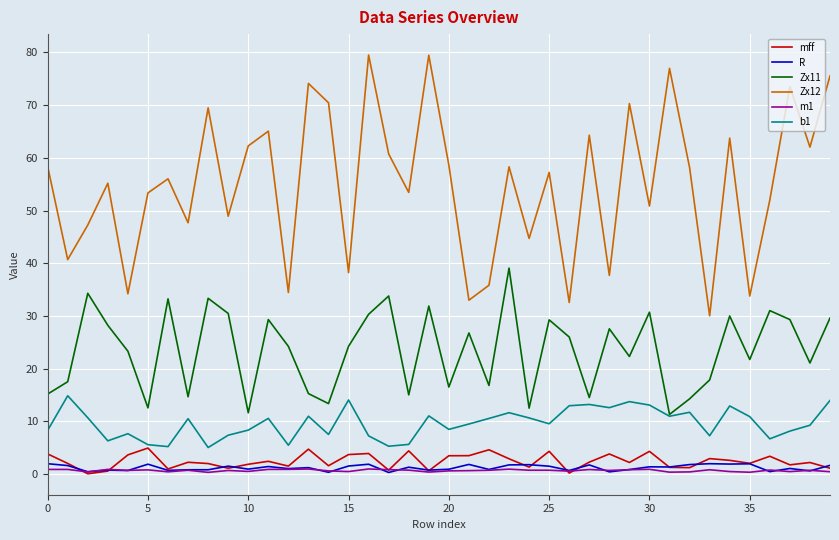

Which series has the largest range (max minus min)?

Zx12